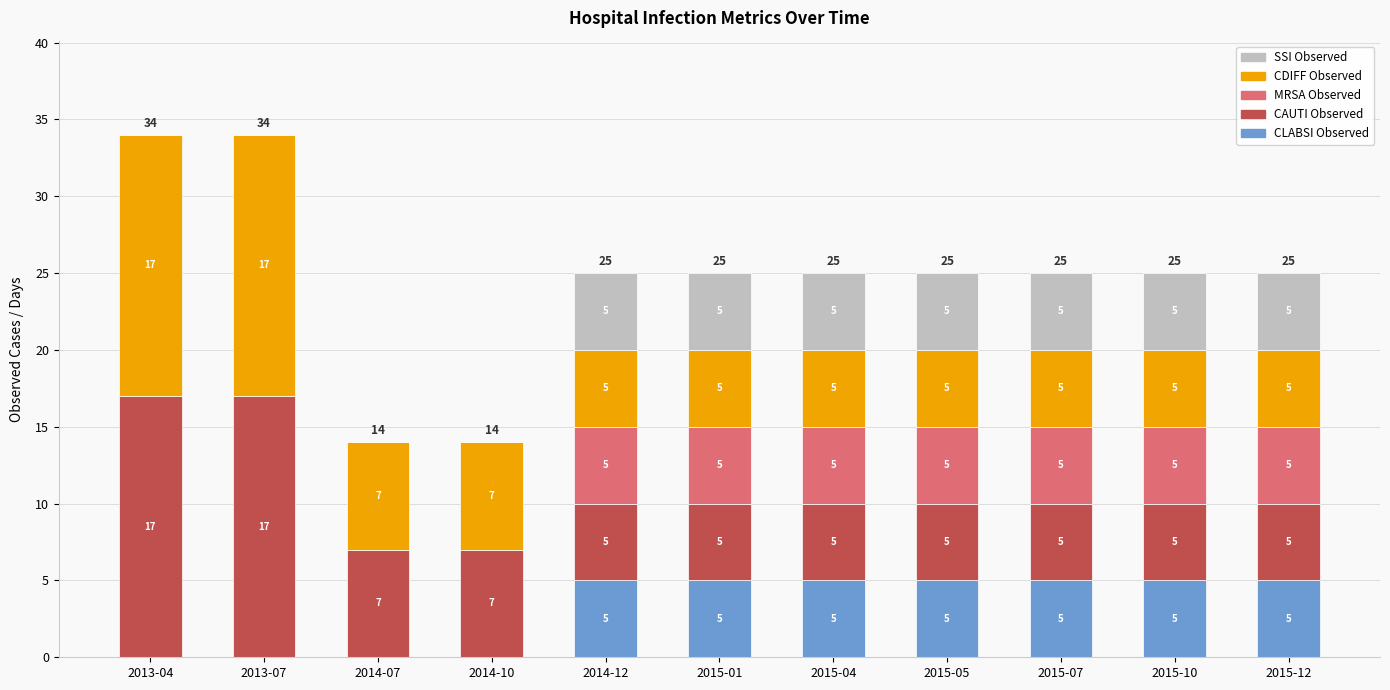

True or false: CLABSI Observed has a value of 8 at 2015-01.

False